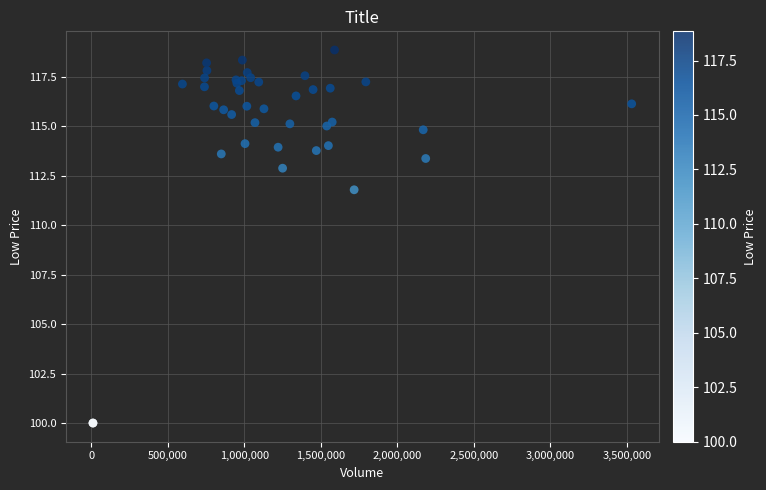

What Y value in the scatter plot is closest to 109?

111.8